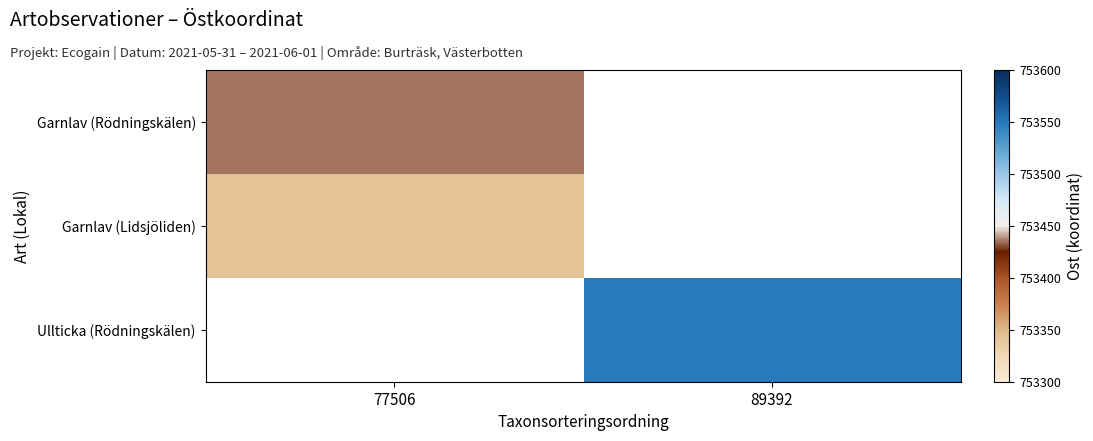

What is the spread (max minus min) of values at 77506?

93.9